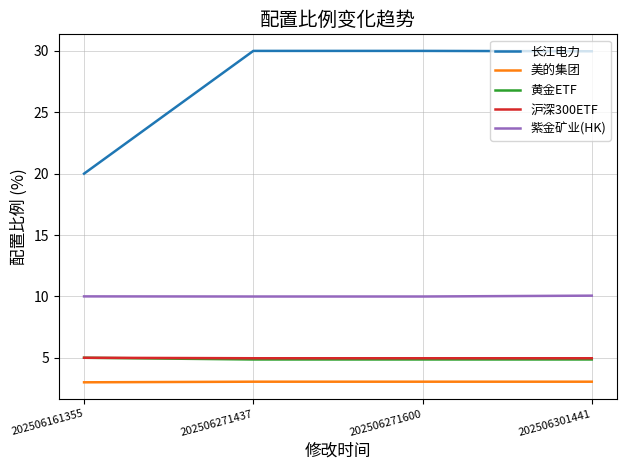

What is the total value across all series at 202506301441?

52.9